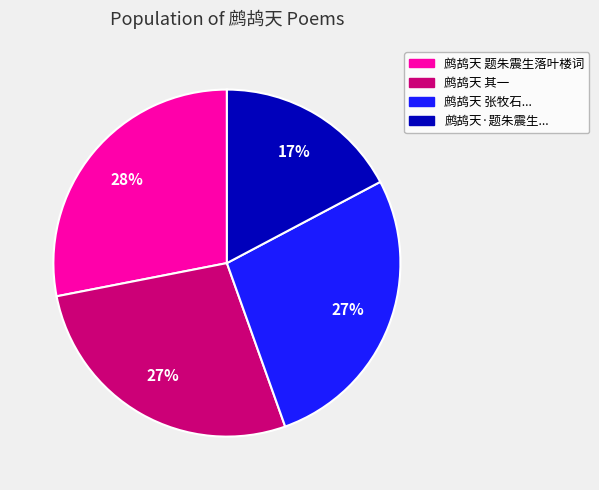

To the nearest percent, what is the difference between the largest and smallest slice percentages?

11%